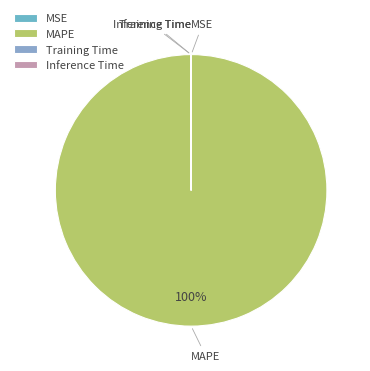

Is it true that MAPE is 100% of the pie?

True